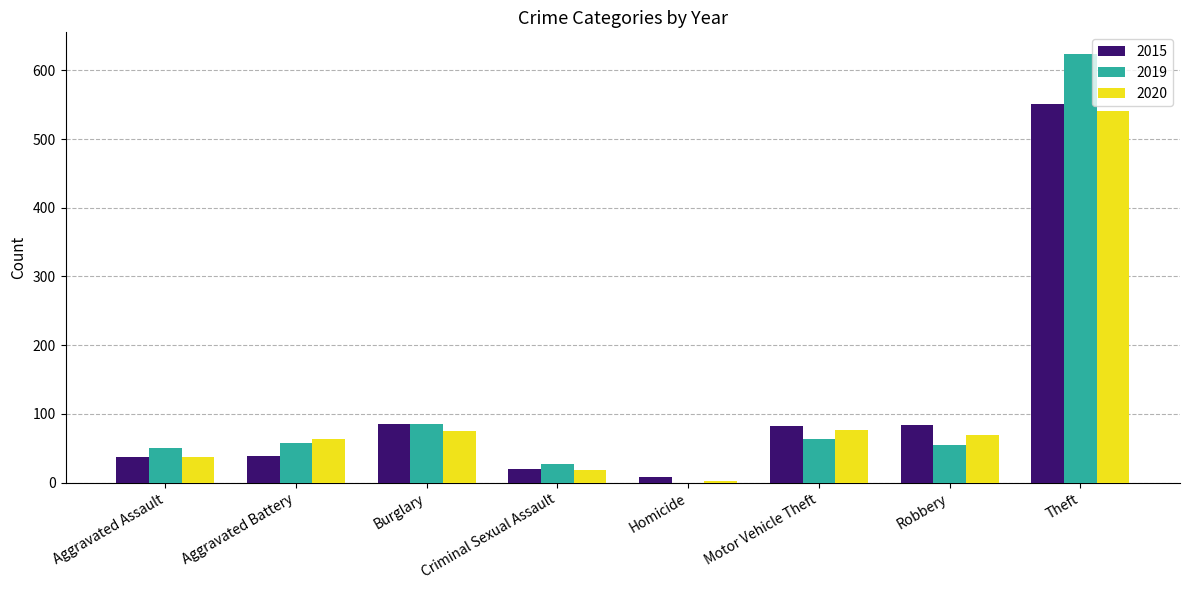

What value does the 2020 series have at Robbery?

70